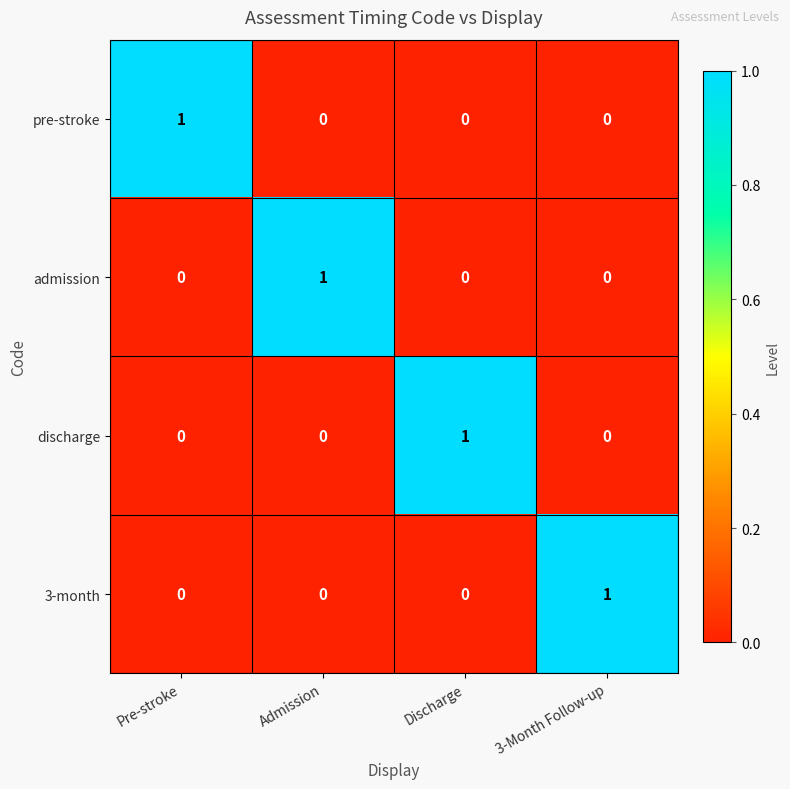

Is it true that discharge equals 0 at Admission?

True